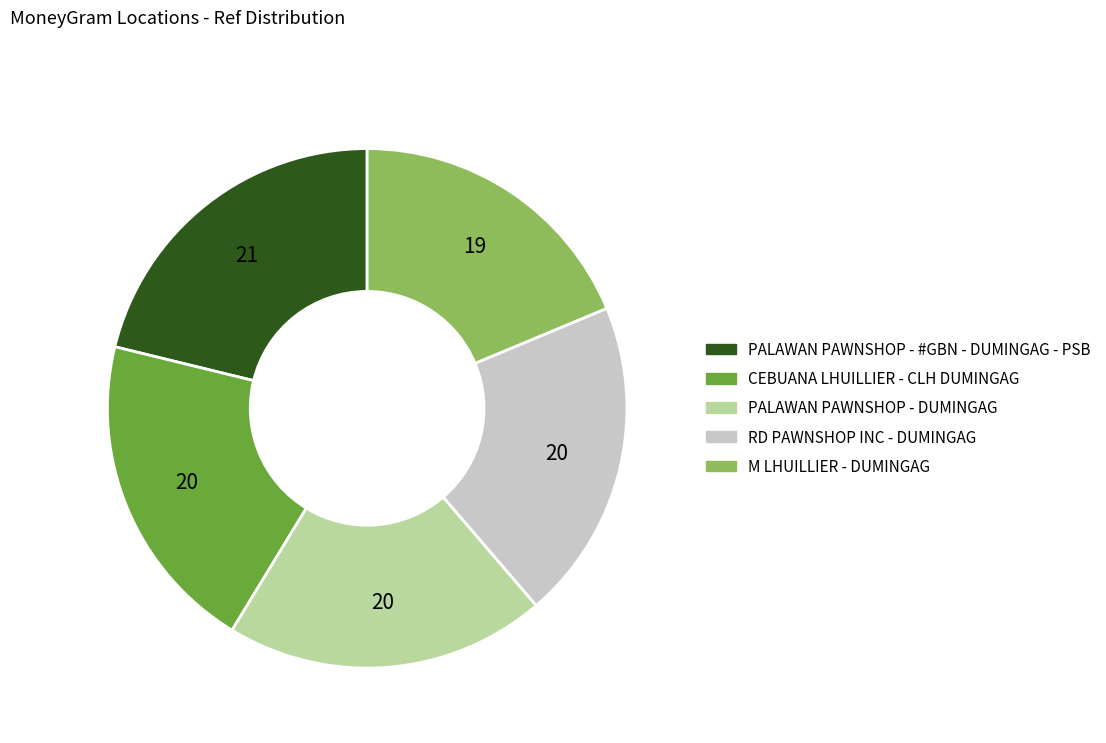

Do PALAWAN PAWNSHOP - DUMINGAG and CEBUANA LHUILLIER - CLH DUMINGAG together represent more than half of the pie?

No